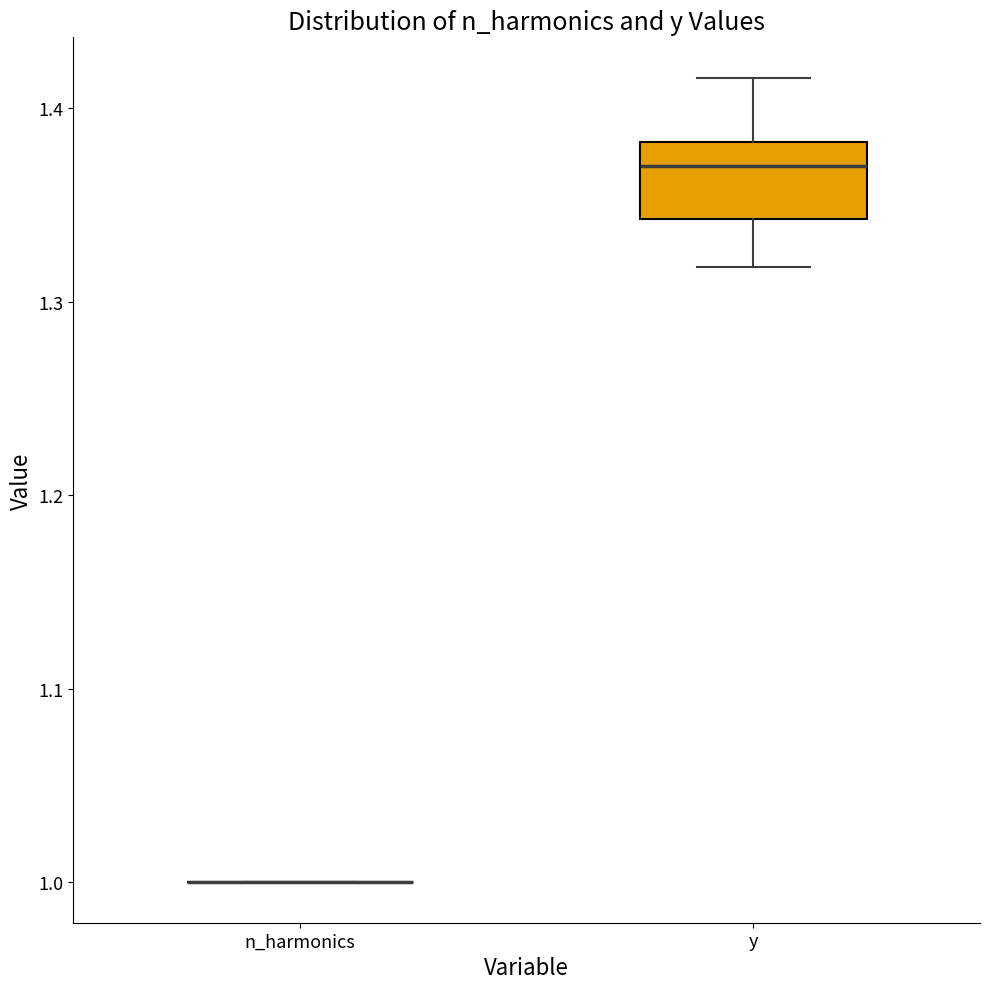

Reading left to right, read every box against the y-axis: the position of its median line, the range the box covers, and the ends of its whiskers. The values are not printed on the chart, so give them approximately, as read against the axis.

n_harmonics: box collapsed to a line at 1.00, whiskers 1.00 to 1.00
y: median 1.37, box 1.34 to 1.38, whiskers 1.32 to 1.42